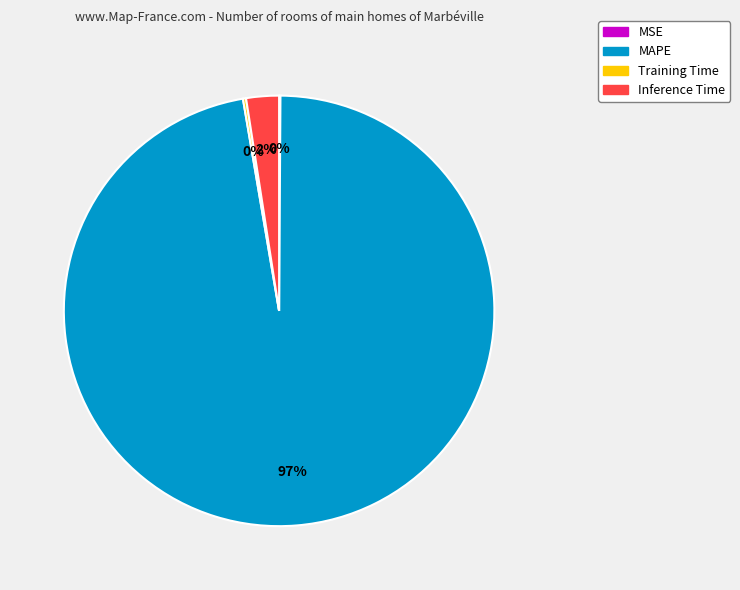

To the nearest percent, what is the average slice percentage?

25%